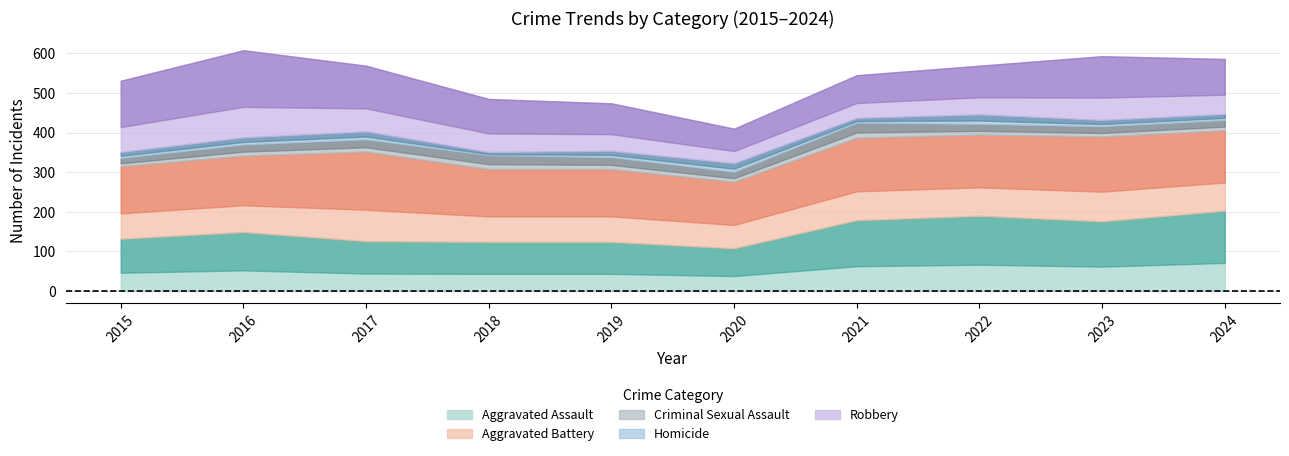

What is the difference between the maximum and second lowest values in the Aggravated Assault series?

79